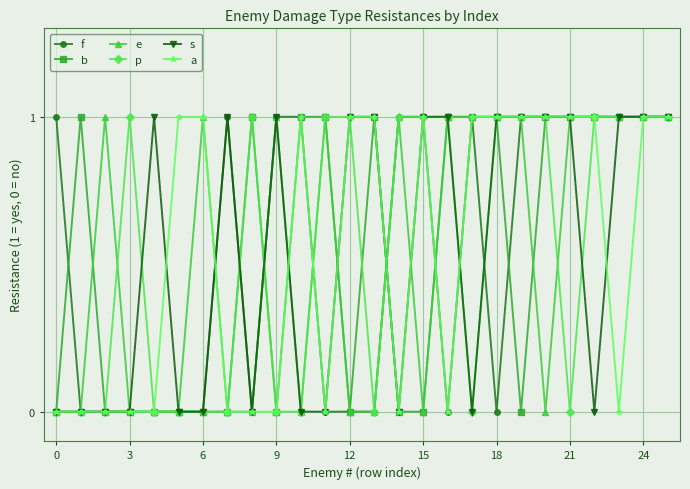

What is the value of the e point at the 22nd from the left?

1